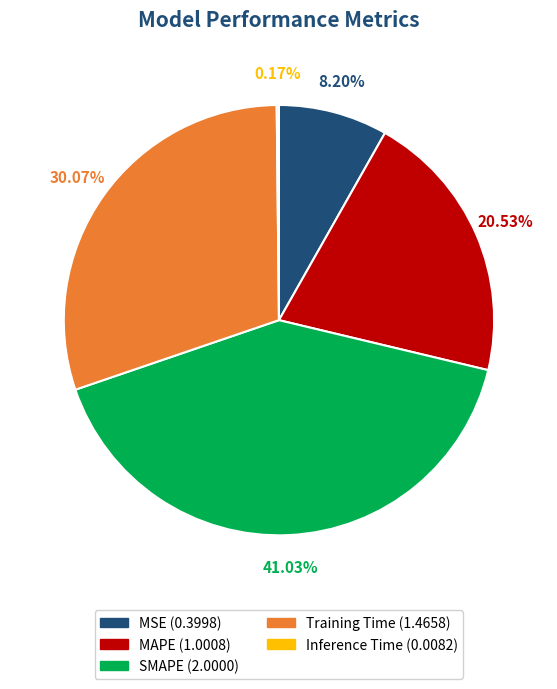

Is there any slice that represents more than half of the pie?

No